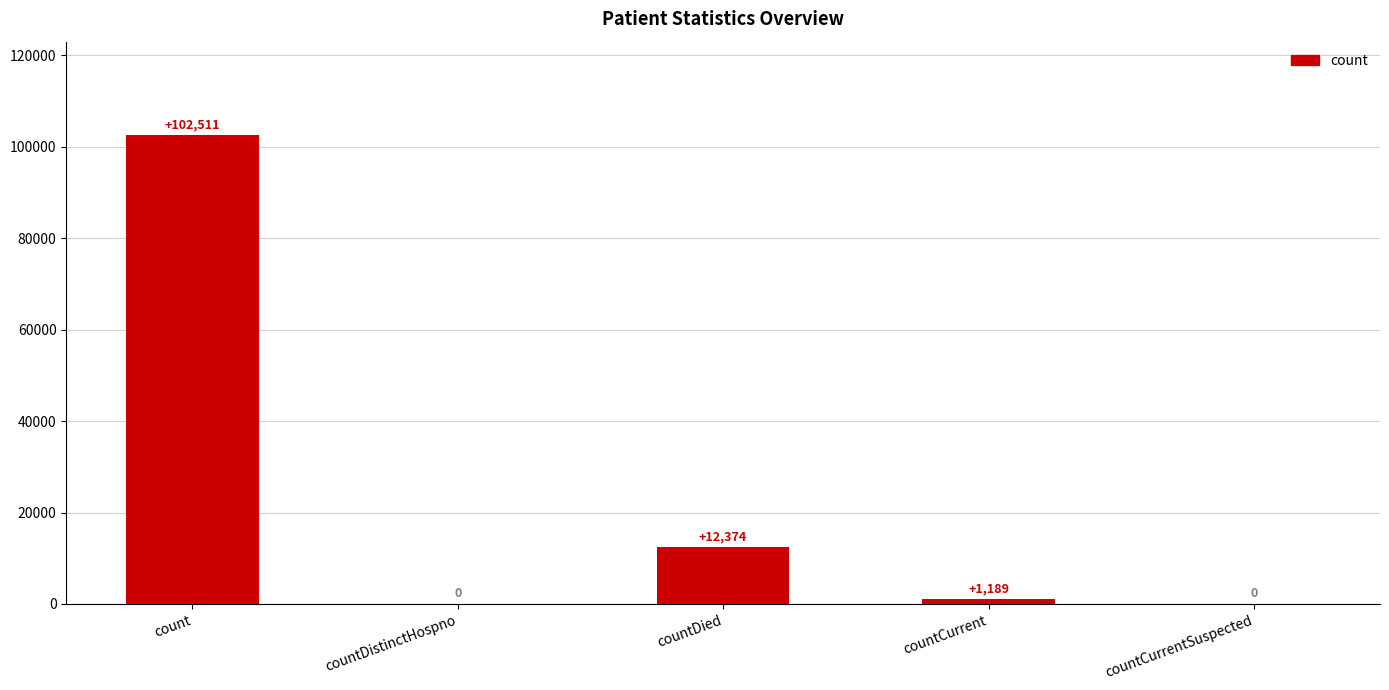

What is the maximum value shown in the chart?

102511